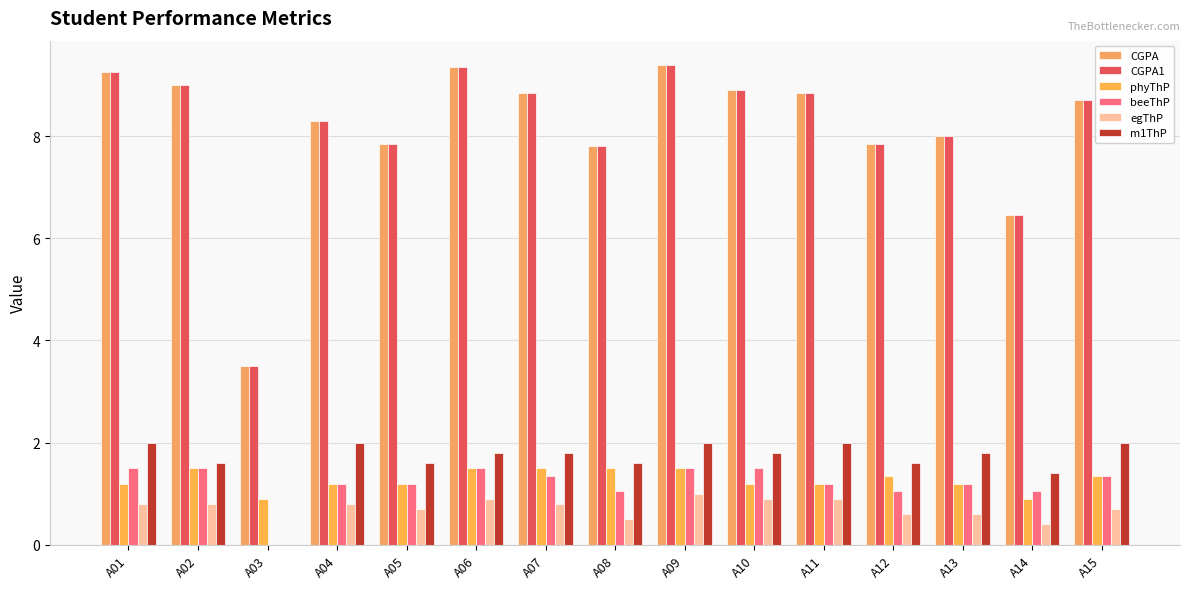

What is the sum of all egThP values?

10.4